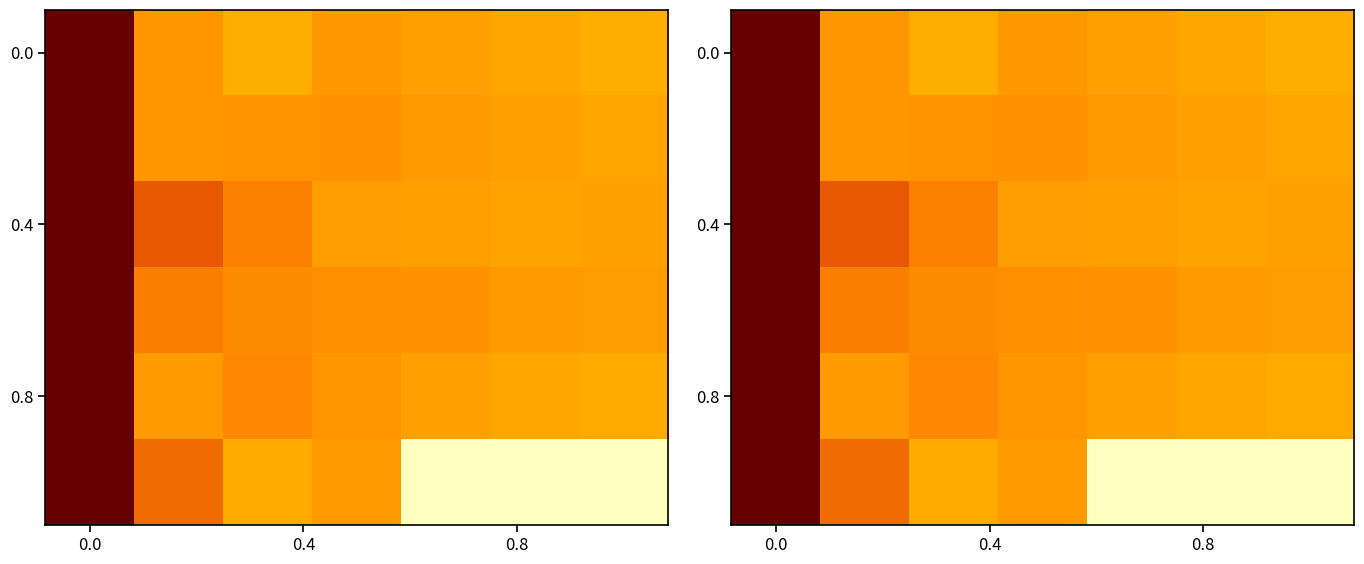

Count the number of categories in the chart.

7